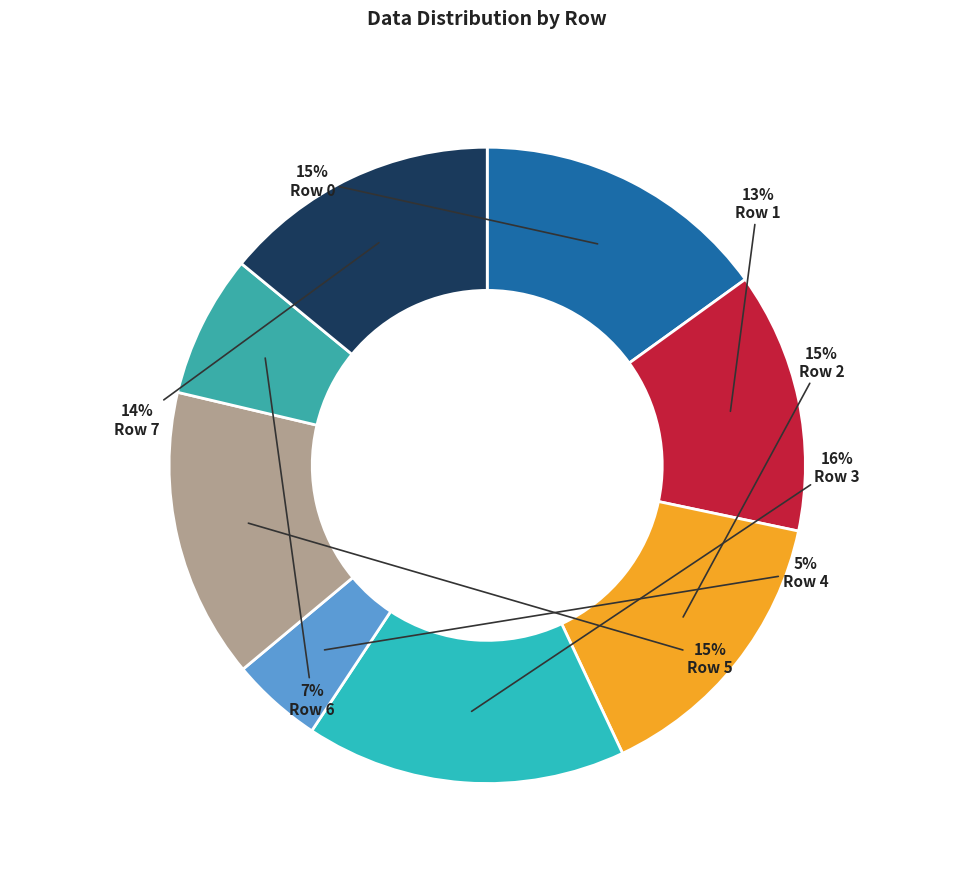

What is the smallest slice in the pie chart?

Row 4